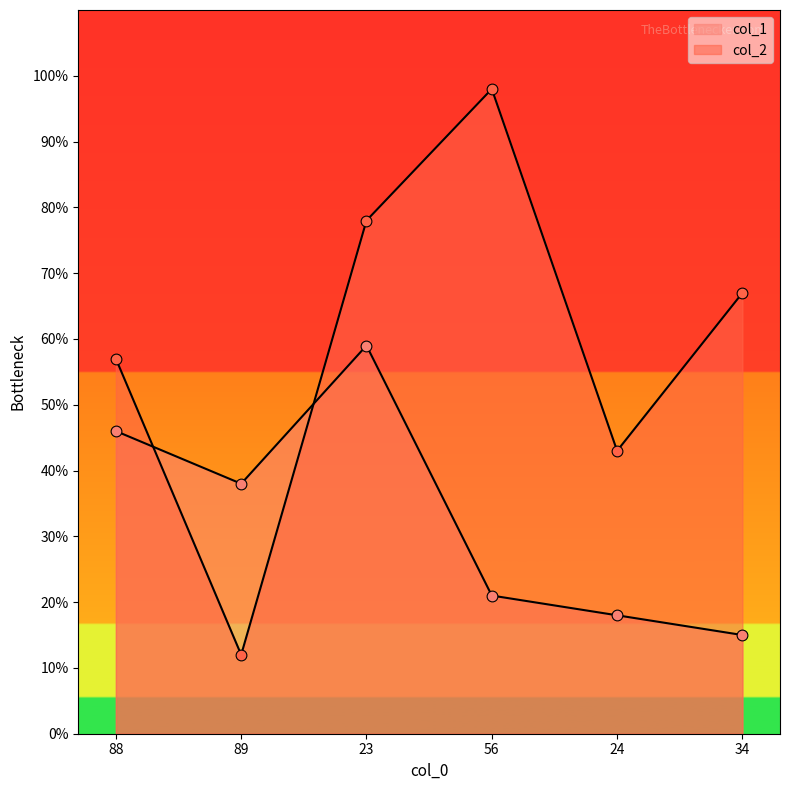

Which series reaches the minimum Y coordinate?

col_2